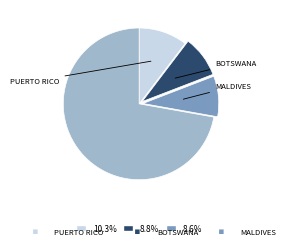

Count the number of slices in the pie.

4